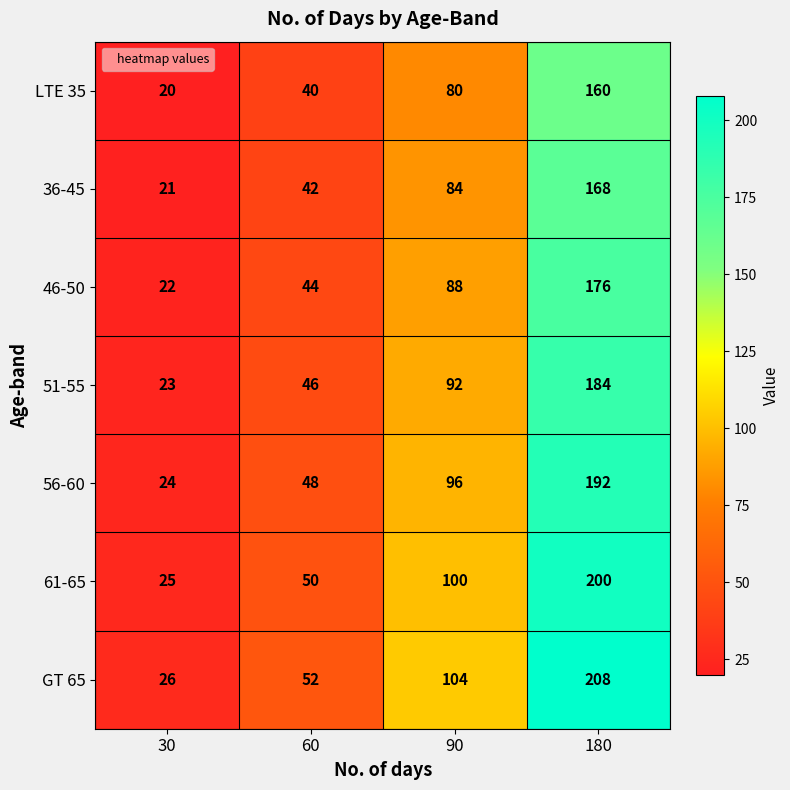

Which label corresponds to the largest value in the chart?

180